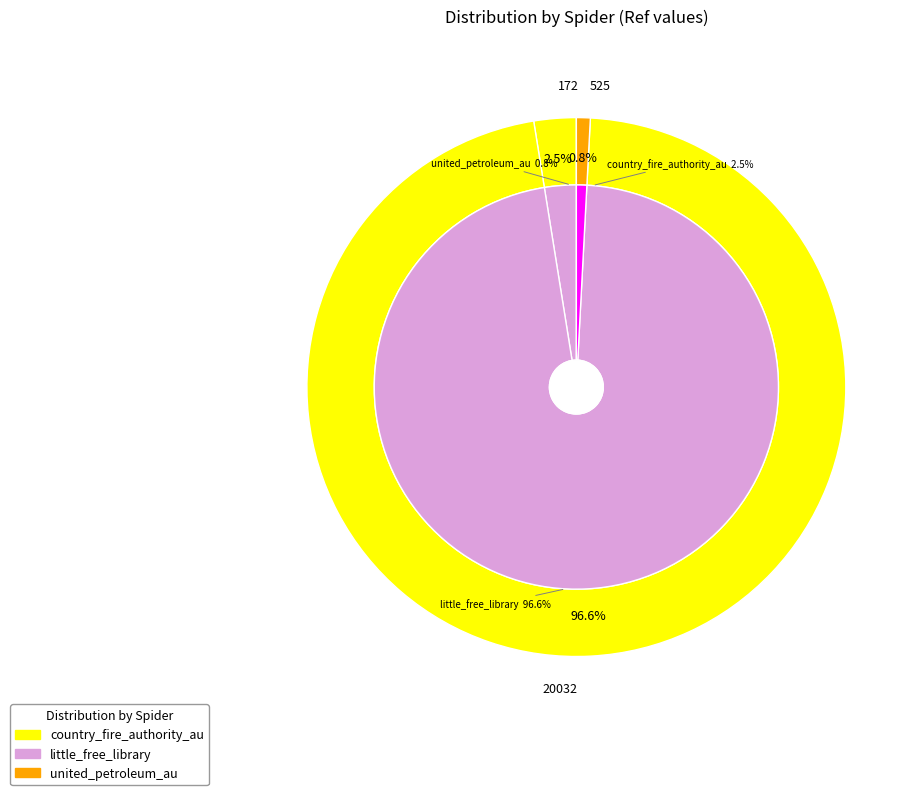

Rank the categories by value from highest to lowest.

little_free_library, country_fire_authority_au, united_petroleum_au